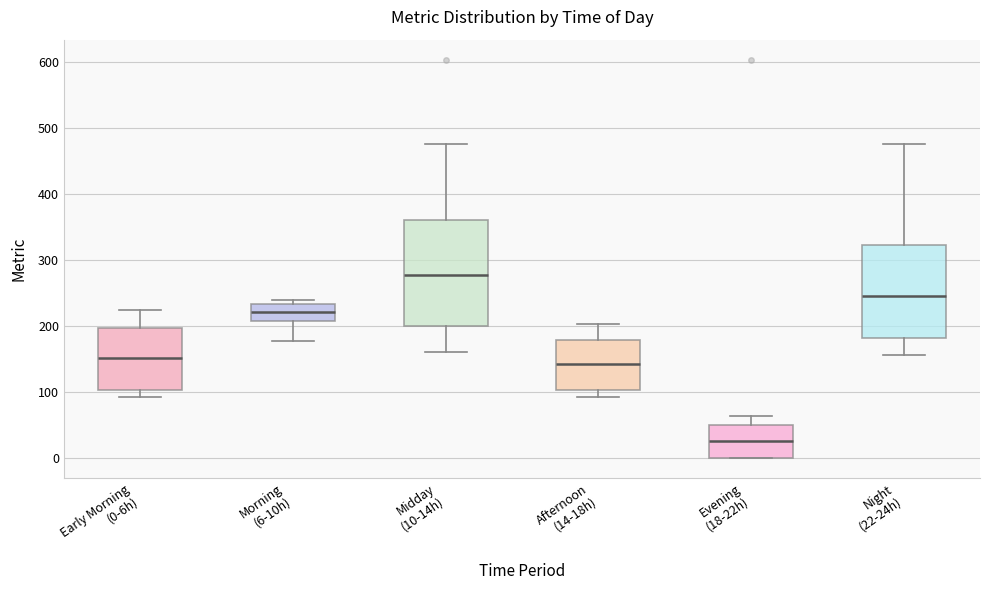

Reading left to right, read every box against the y-axis: the position of its median line, the range the box covers, and the ends of its whiskers. The values are not printed on the chart, so give them approximately, as read against the axis.

Early Morning (0-6h): median 150, box 100 to 200, whiskers 90 to 220
Morning (6-10h): median 220, box 210 to 230, whiskers 180 to 240
Midday (10-14h): median 280, box 200 to 360, whiskers 160 to 480
Afternoon (14-18h): median 140, box 100 to 180, whiskers 90 to 200
Evening (18-22h): median 30, box 0 to 50, whiskers 0 to 60
Night (22-24h): median 250, box 180 to 320, whiskers 160 to 480